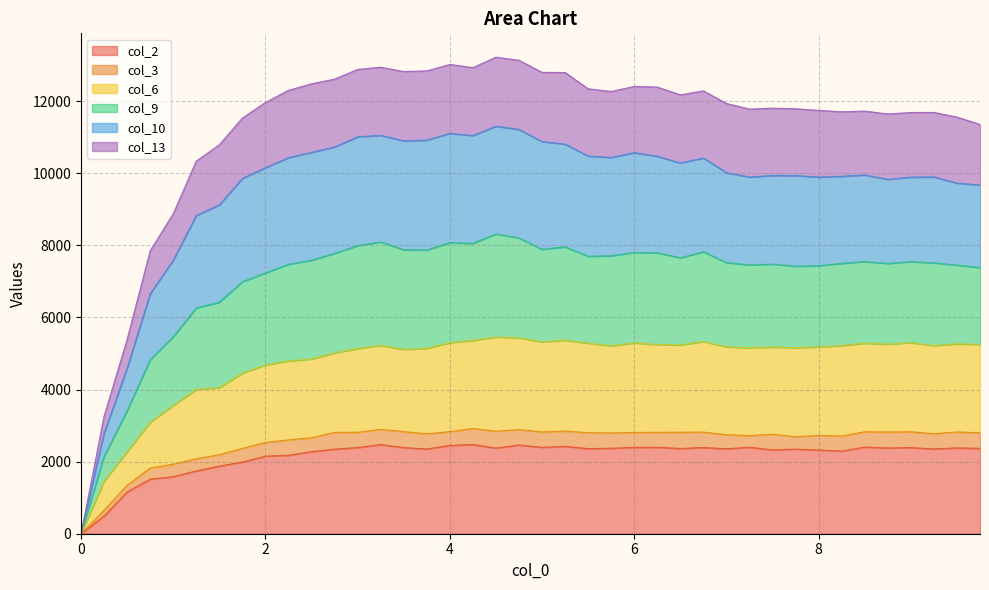

What position from the right is 2.5?

30